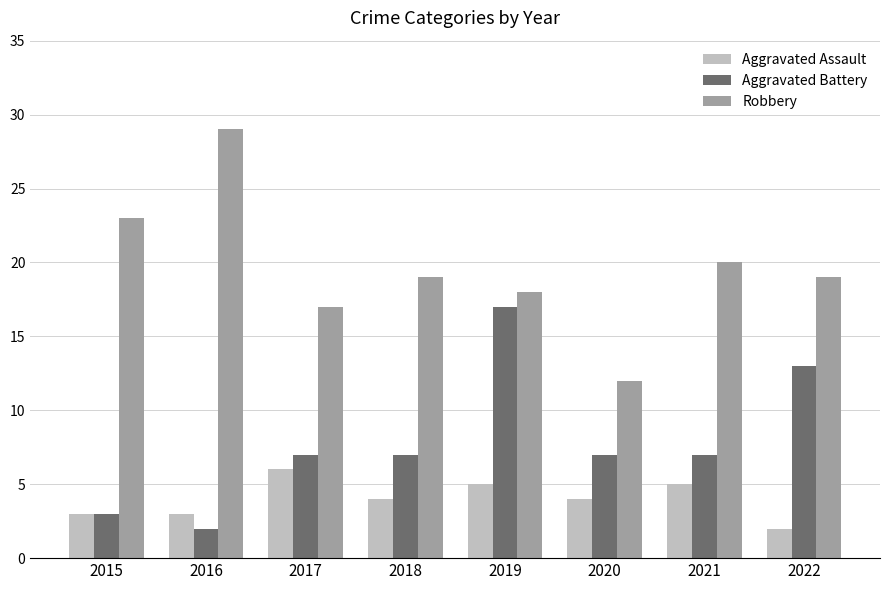

What are all the series names shown in the legend?

Aggravated Assault, Aggravated Battery, Robbery